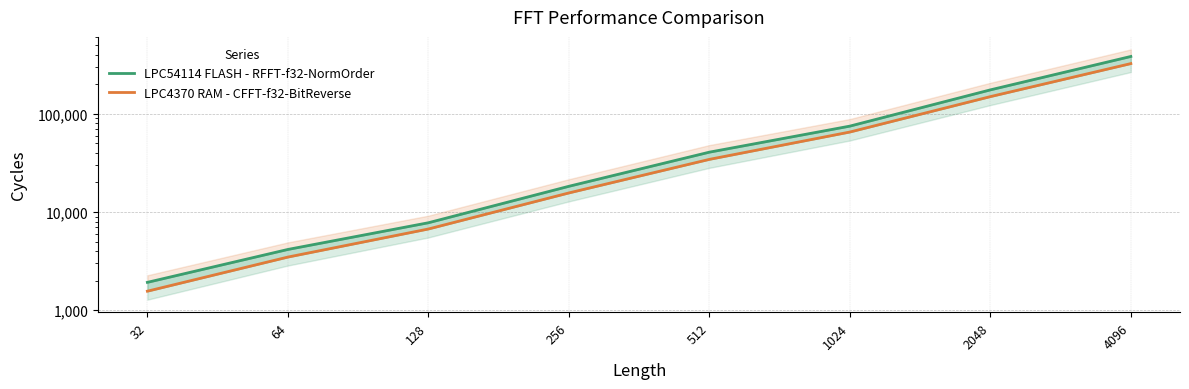

Where does the LPC4370 RAM - CFFT-f32-BitReverse series first go above 34325?

1024